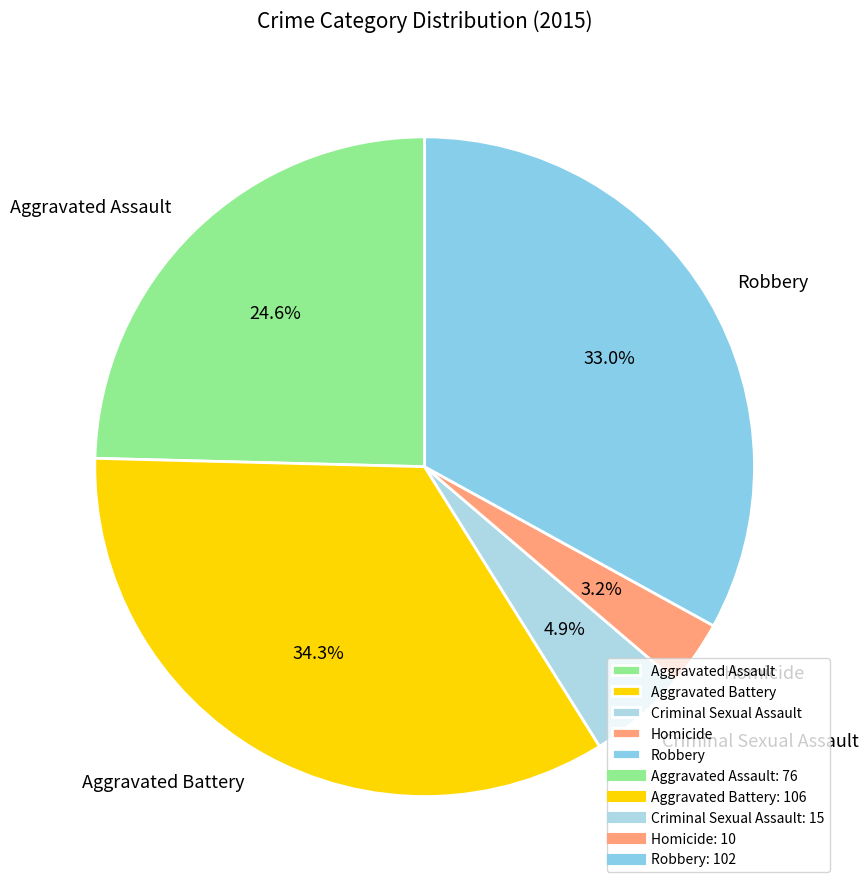

Approximately how many times larger is the value at Homicide compared to Robbery?

0.1